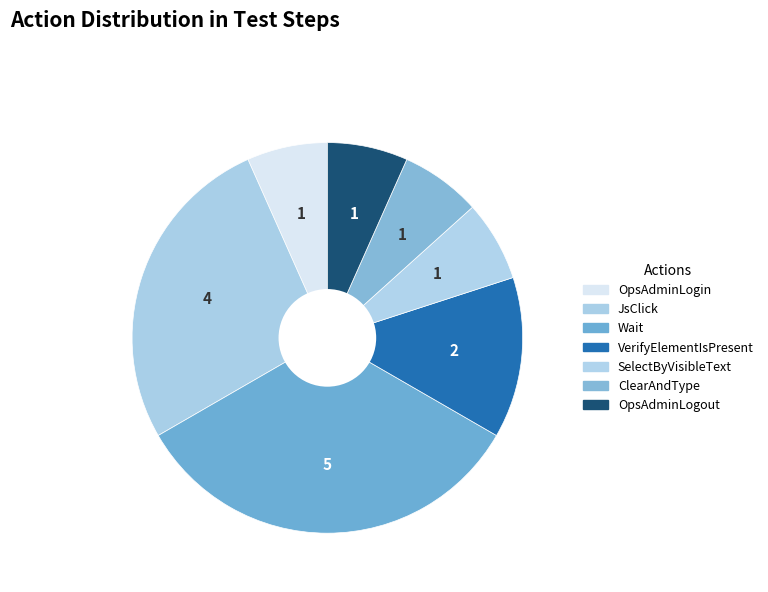

What is the largest slice in the pie chart?

Wait